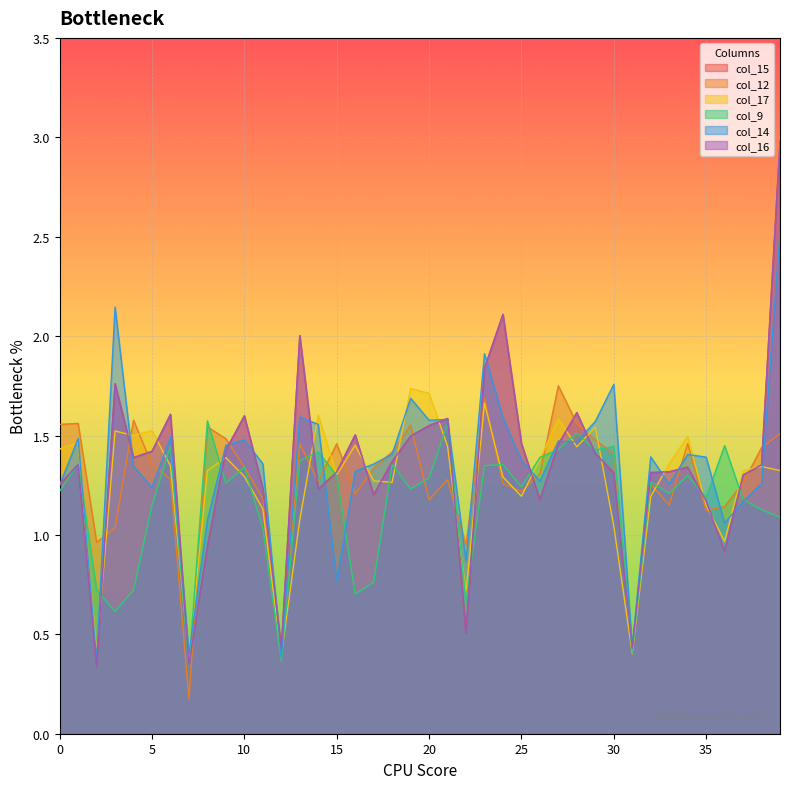

Where is the first local maximum for col_12?

1